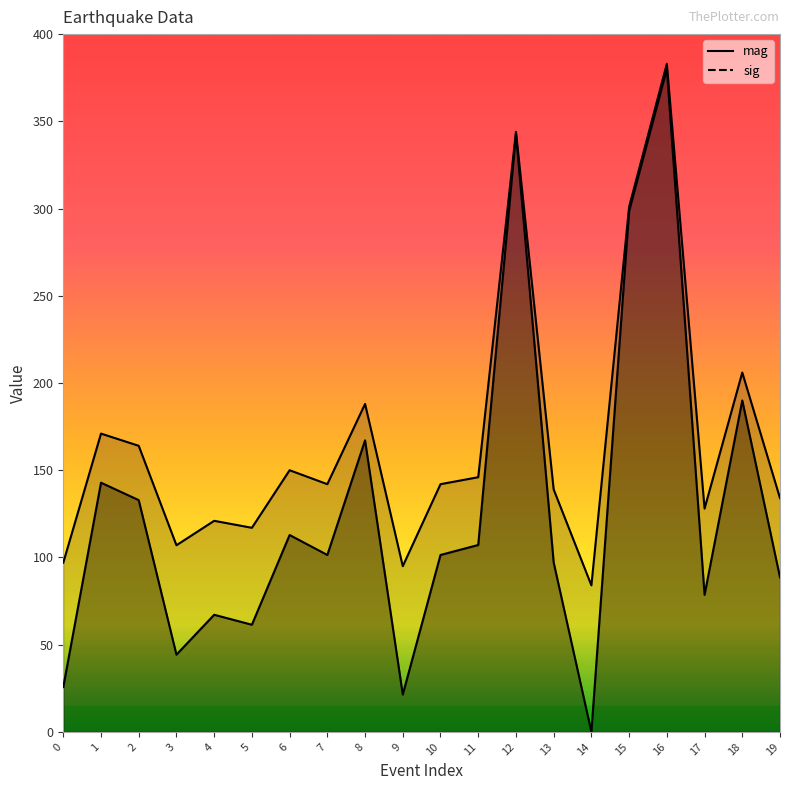

What is the spread (max minus min) of values at 16?

3.0